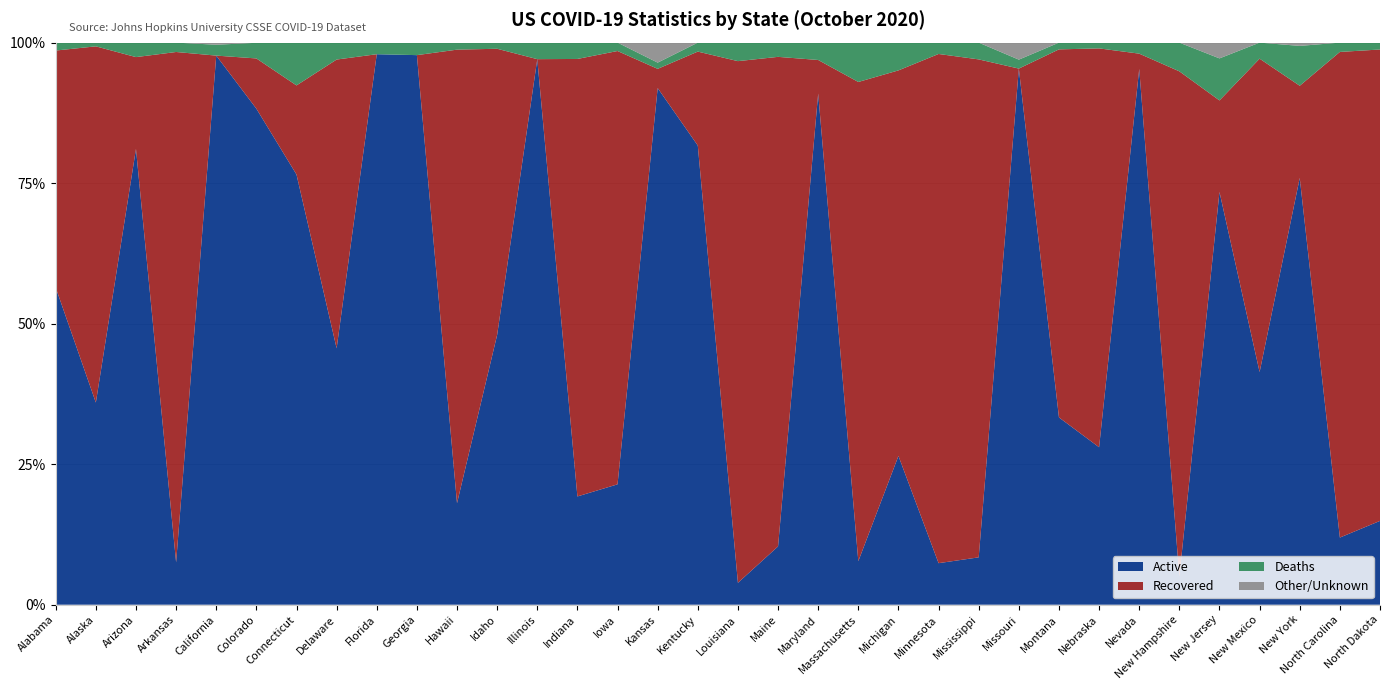

Reading left to right, what are all the values shown in this chart?

Confirmed: Alabama=161085	Alaska=8878	Arizona=222538	Arkansas=88880	California=845116	Colorado=74922	Connecticut=59364	Delaware=21550	Florida=722707	Georgia=326142	Hawaii=13045	Idaho=45753	Illinois=310335	Indiana=128227	Iowa=95093	Kansas=65274	Kentucky=76587	Louisiana=170097	Maine=5603	Maryland=128664	Massachusetts=136492	Michigan=145092	Minnesota=106651	Mississippi=102241	Missouri=141729	Montana=16063	Nebraska=49396	Nevada=83347	New Hampshire=8731	New Jersey=215907	New Mexico=31372	New York=471207	North Carolina=222969	North Dakota=24857
Active: Alabama=90869	Alaska=3193	Arizona=180469	Arkansas=6695	California=825590	Colorado=66118	Connecticut=45434	Delaware=9830	Florida=707803	Georgia=318883	Hawaii=2356	Idaho=21965	Illinois=301208	Indiana=24698	Iowa=20363	Kansas=59997	Kentucky=62564	Louisiana=6620	Maine=581	Maryland=117026	Massachusetts=10571	Michigan=38402	Minnesota=7881	Mississippi=8613	Missouri=135182	Montana=5352	Nebraska=13837	Nevada=79450	New Hampshire=440	New Jersey=158553	New Mexico=12987	New York=357775	North Carolina=26632	North Dakota=3706
Recovered: Alabama=67948	Alaska=5626	Arizona=36336	Arkansas=80703	California=0	Colorado=6696	Connecticut=9408	Delaware=11071	Florida=0	Georgia=0	Hawaii=10526	Idaho=23288	Illinois=0	Indiana=99802	Iowa=73311	Kansas=2231	Kentucky=12800	Louisiana=157873	Maine=4880	Maryland=7665	Massachusetts=116364	Michigan=99521	Minnesota=96616	Mississippi=90577	Missouri=0	Montana=10518	Nebraska=35052	Nevada=2261	New Hampshire=7845	New Jersey=35145	New Mexico=17489	New York=77267	North Carolina=192644	North Dakota=20847
Deaths: Alabama=2601	Alaska=59	Arizona=5733	Arkansas=1482	California=16338	Colorado=2085	Connecticut=4522	Delaware=666	Florida=14904	Georgia=7259	Hawaii=163	Idaho=500	Illinois=9127	Indiana=3766	Iowa=1419	Kansas=723	Kentucky=1223	Louisiana=5604	Maine=142	Maryland=3973	Massachusetts=9557	Michigan=7169	Minnesota=2154	Mississippi=3051	Missouri=2254	Montana=193	Nebraska=507	Nevada=1636	New Hampshire=446	New Jersey=16152	New Mexico=896	New York=33421	North Carolina=3693	North Dakota=304